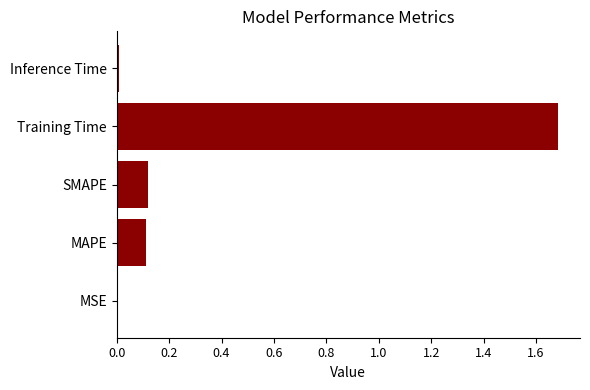

What is the sum of all values?

1.9